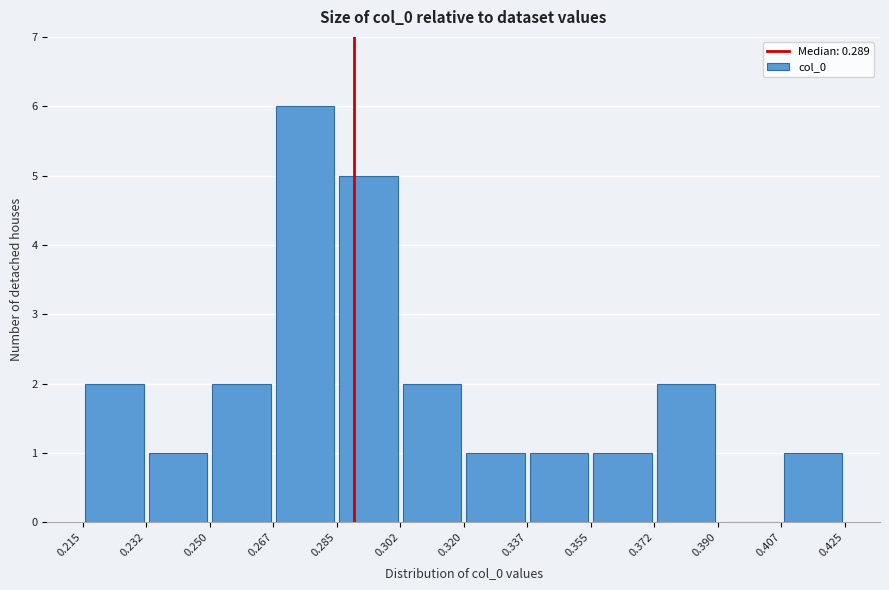

Over which range of the x-axis is the bar tallest?

0.267 to 0.285